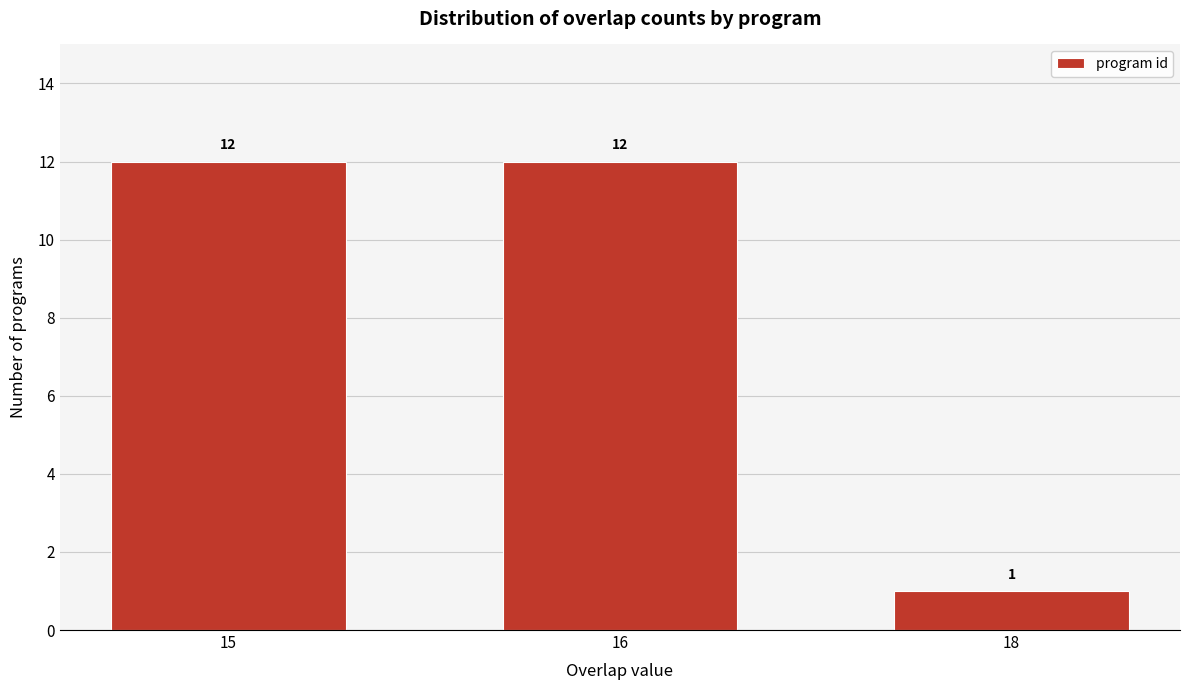

Reading left to right, list all the values displayed in this chart.

12	12	1